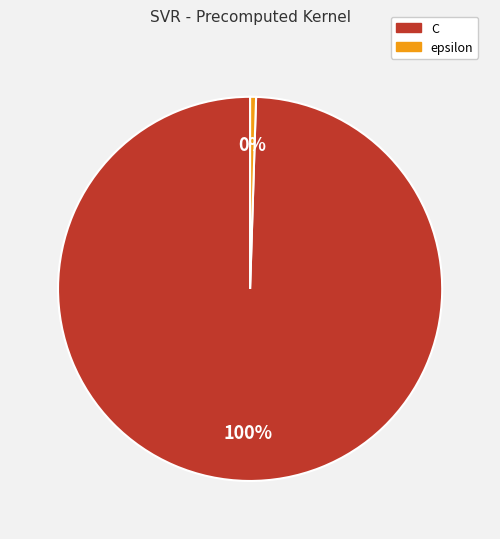

What is the ratio of the value at C to the value at epsilon?

200.0